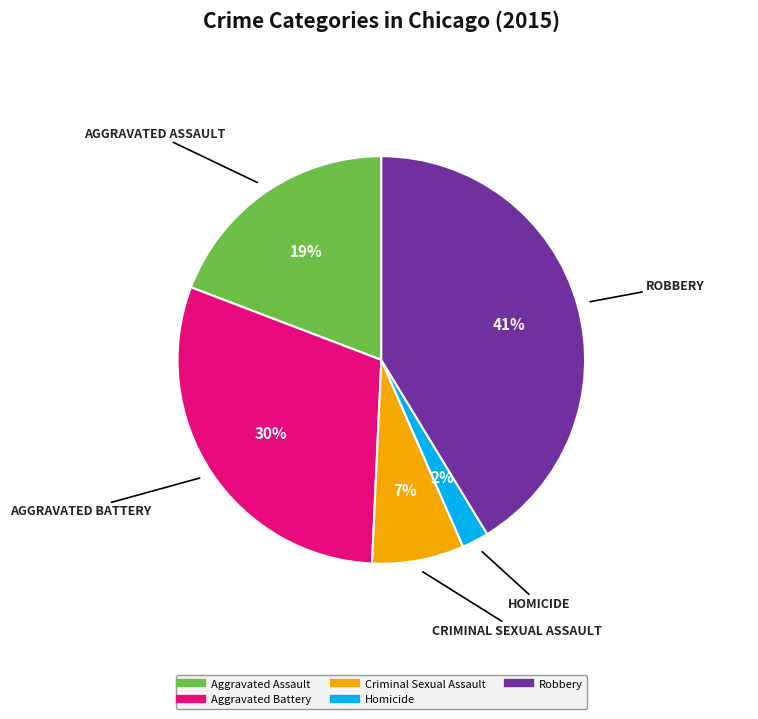

To the nearest percent, what is the difference between the largest and smallest slice percentages?

39%